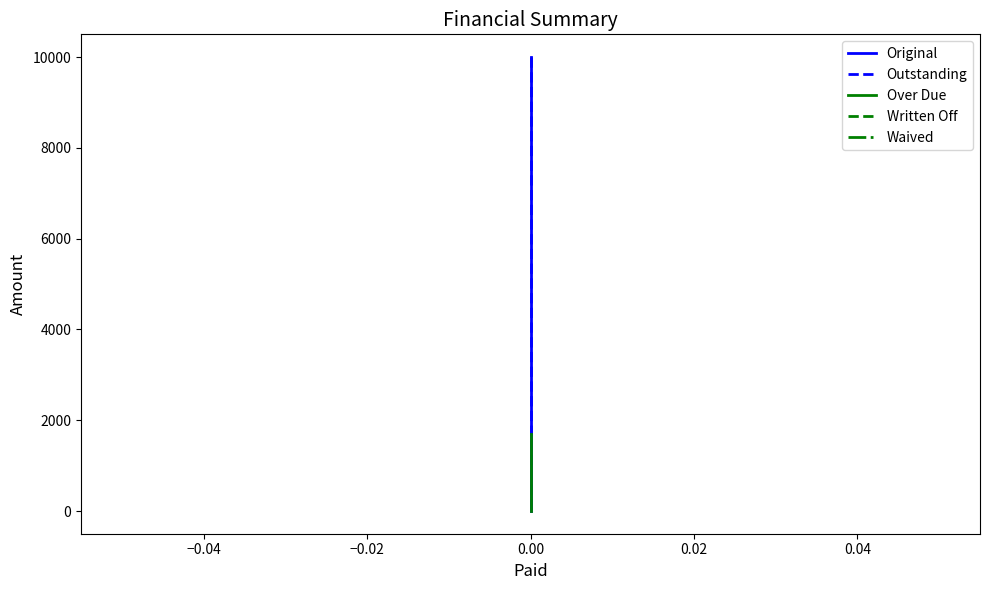

What is the maximum value shown in the chart?

10000.0